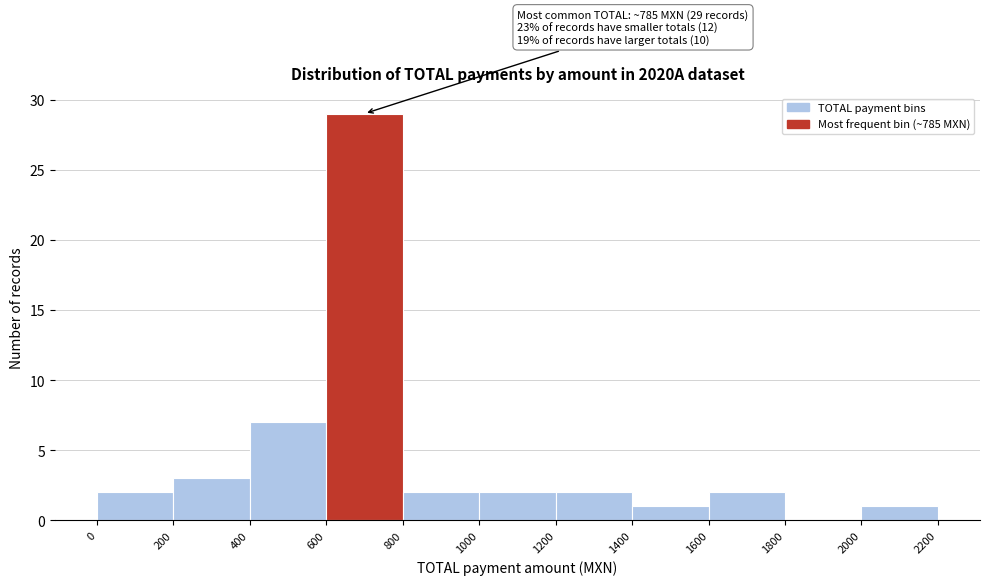

Which range on the x-axis has the tallest bar?

600 to 800